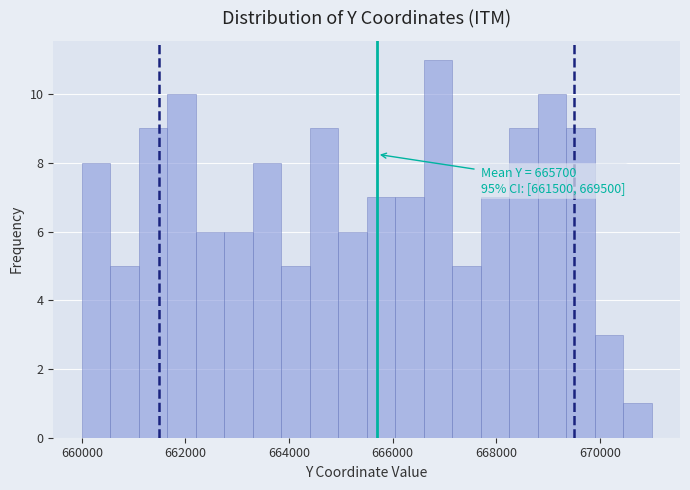

Read against the x-axis, roughly where is the centre of the tallest bar?

666800